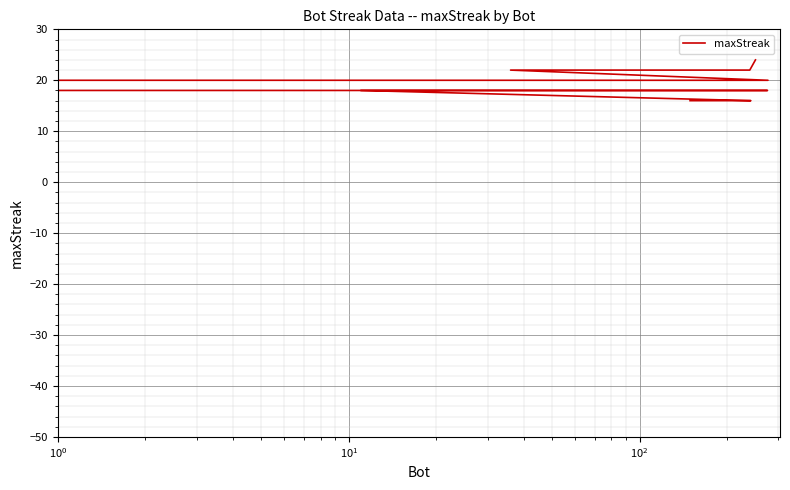

How many values exceed 18?

10